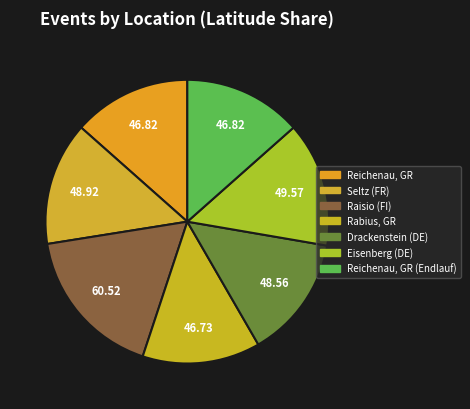

Combined, what portion of the pie is Reichenau, GR (Endlauf) and Drackenstein (DE)?

27.4%